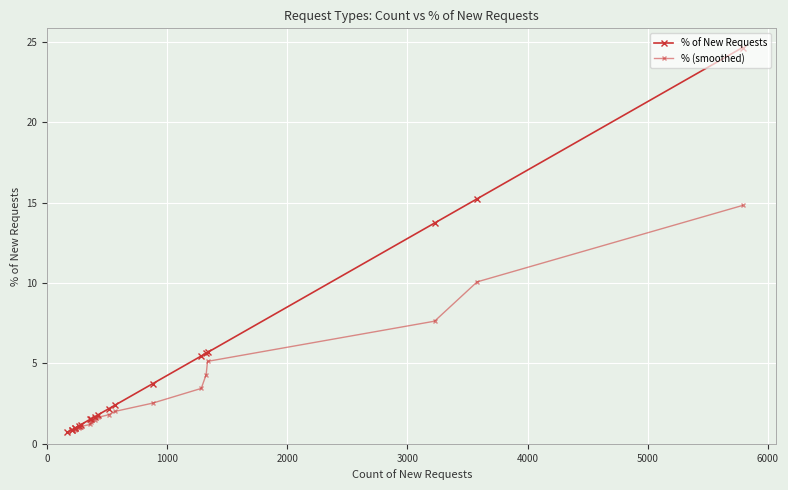

What is the sum of all values?

92.1